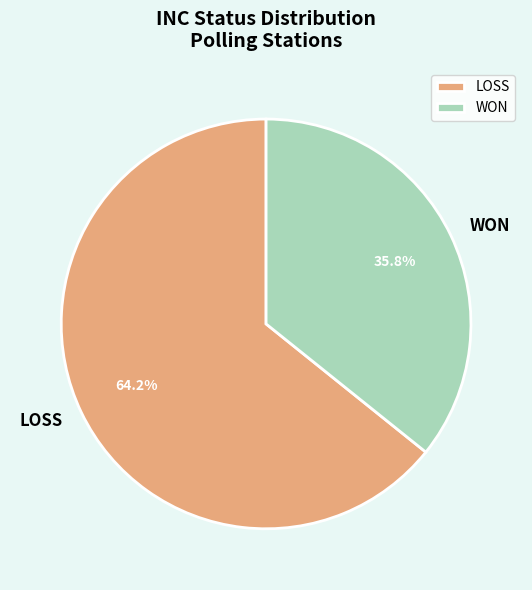

Is WON the majority of the pie?

No